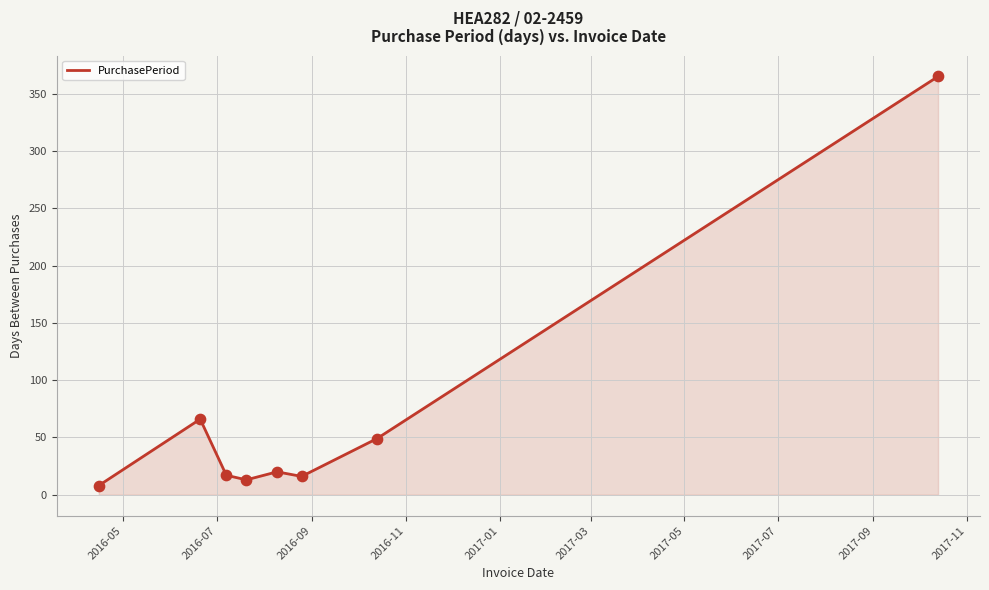

What is the maximum value shown in the chart?

365